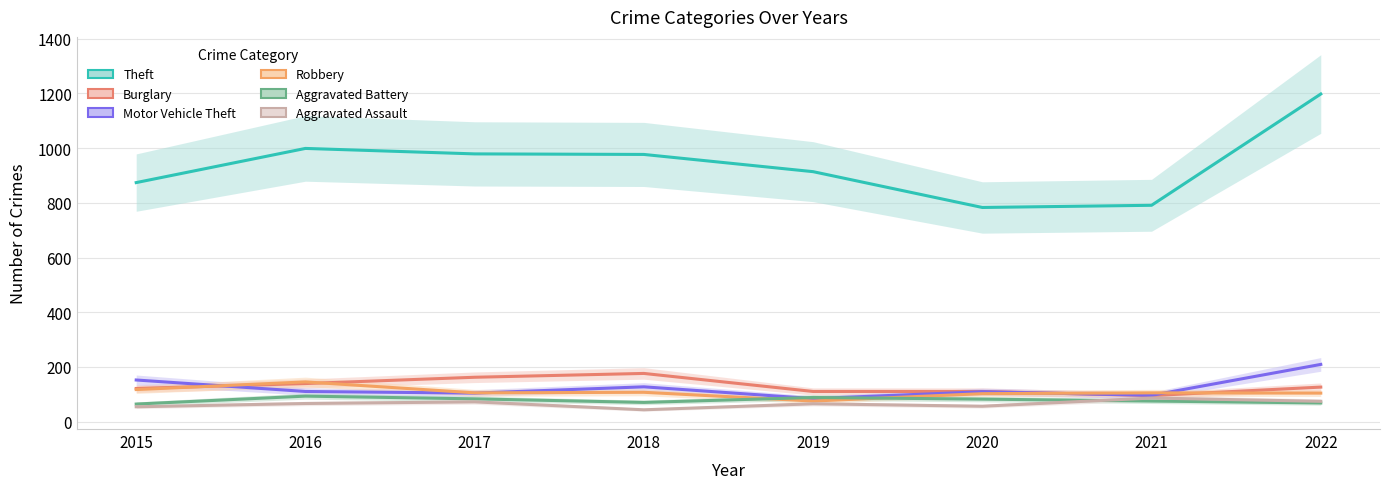

What is the difference between the Aggravated Battery values at 2022 and 2021?

7